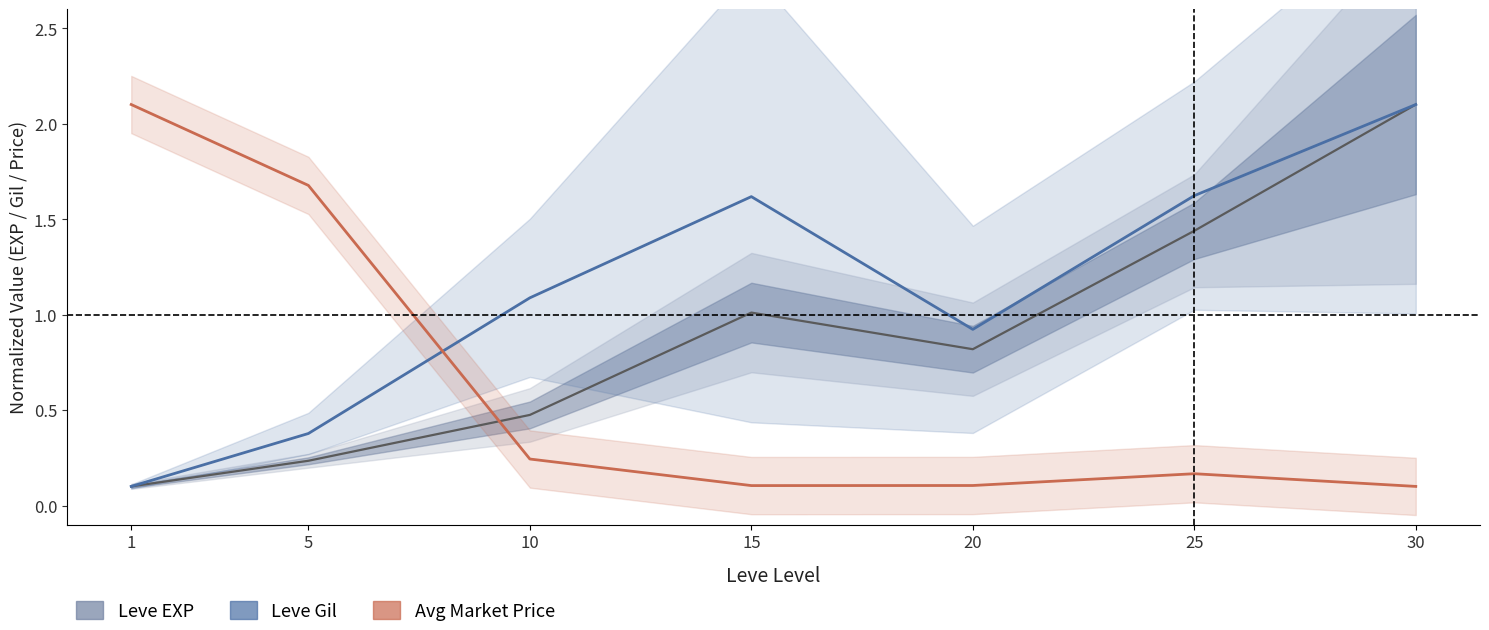

How many intersections are there between Leve Gil (Nowcast) and Avg Market Price (Forecast)?

1